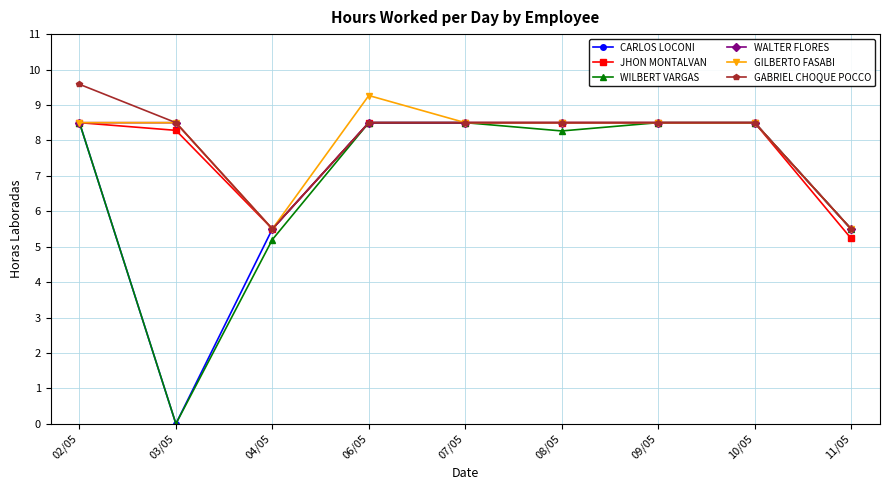

Where is WILBERT VARGAS nearest to the value 4?

04/05